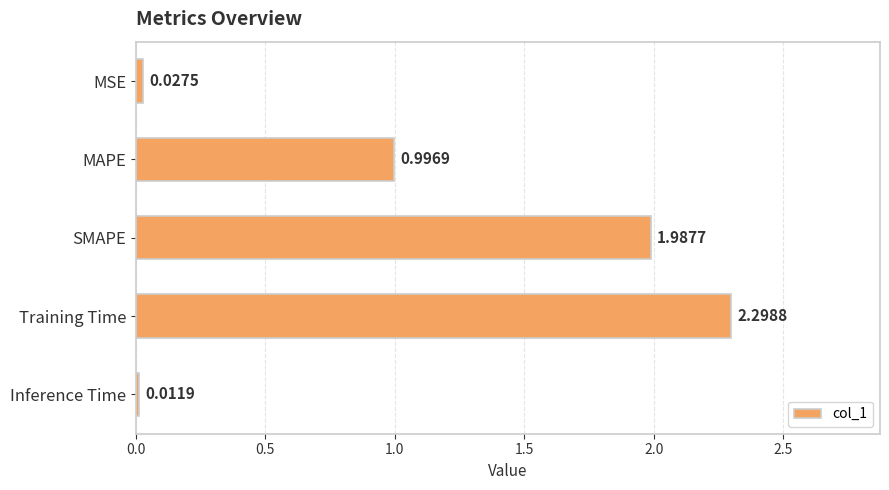

What is the sum of all values?

5.3